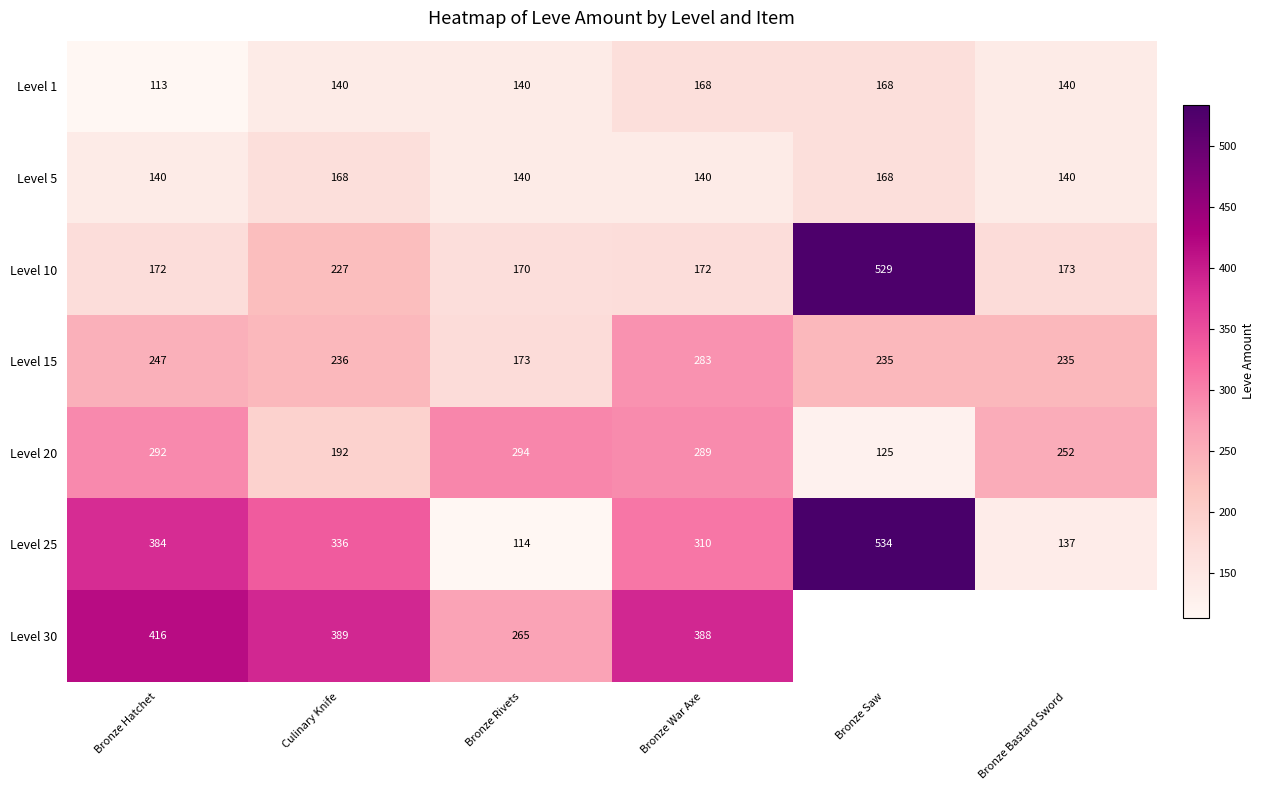

Is it true that Level 20 equals 419.1 at Bronze Bastard Sword?

False